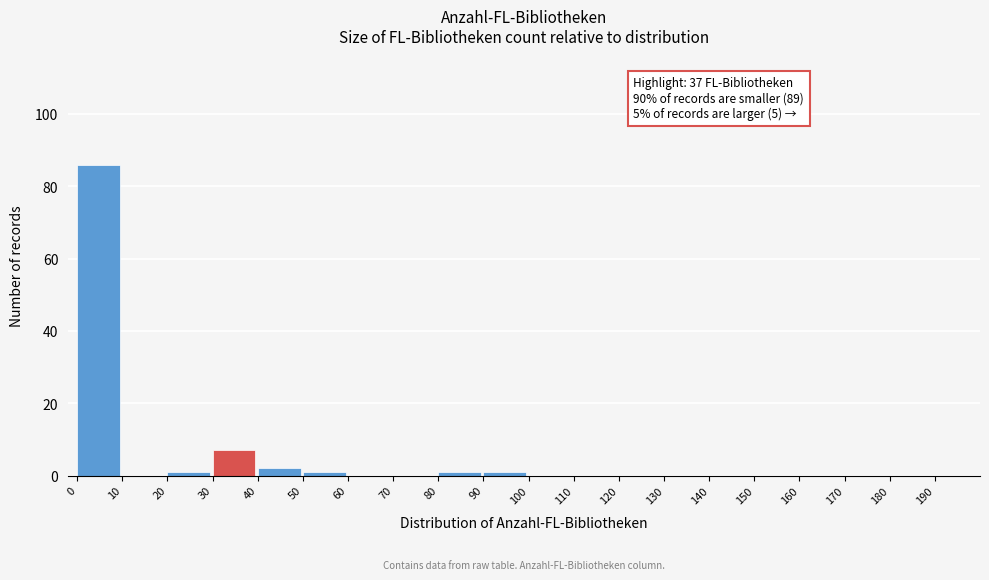

Which range on the x-axis has the tallest bar?

0 to 10